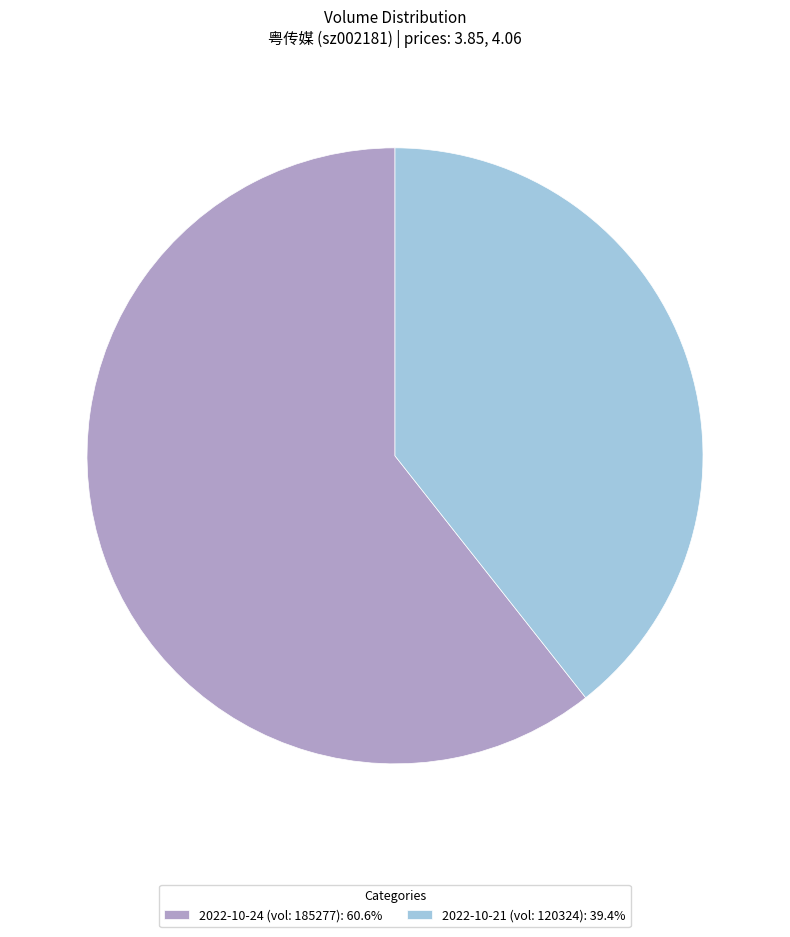

What is the ratio of the value at 2022-10-24 (vol: 185277): 60.6% to the value at 2022-10-21 (vol: 120324): 39.4%?

1.5